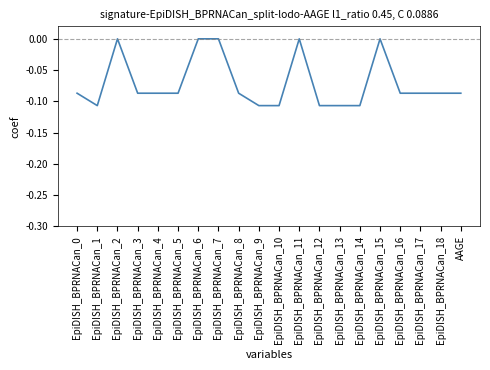

Does the chart have visible grid lines?

No